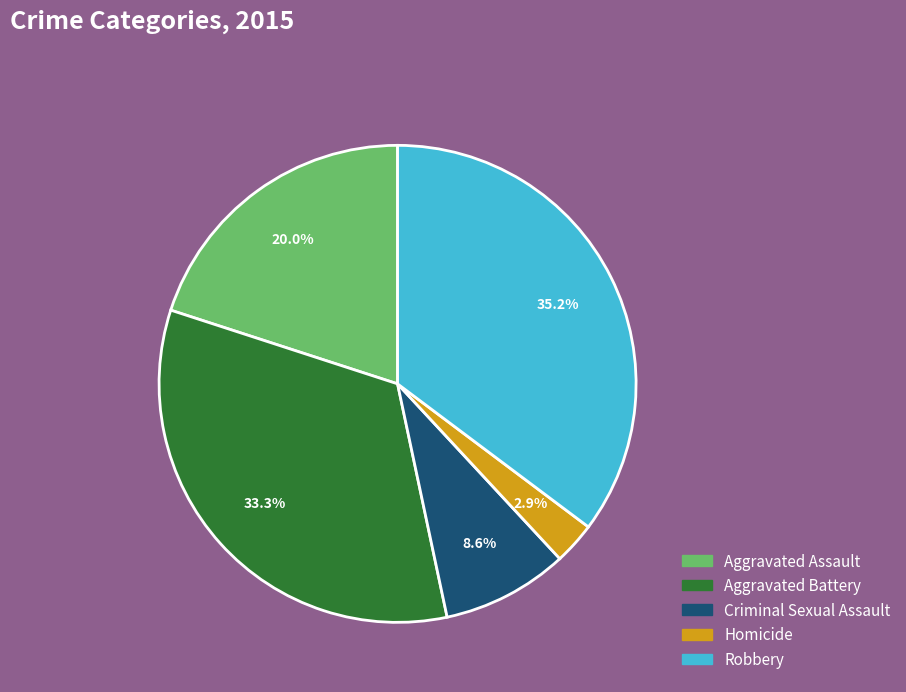

True or false: Criminal Sexual Assault accounts for 9% of the total.

True